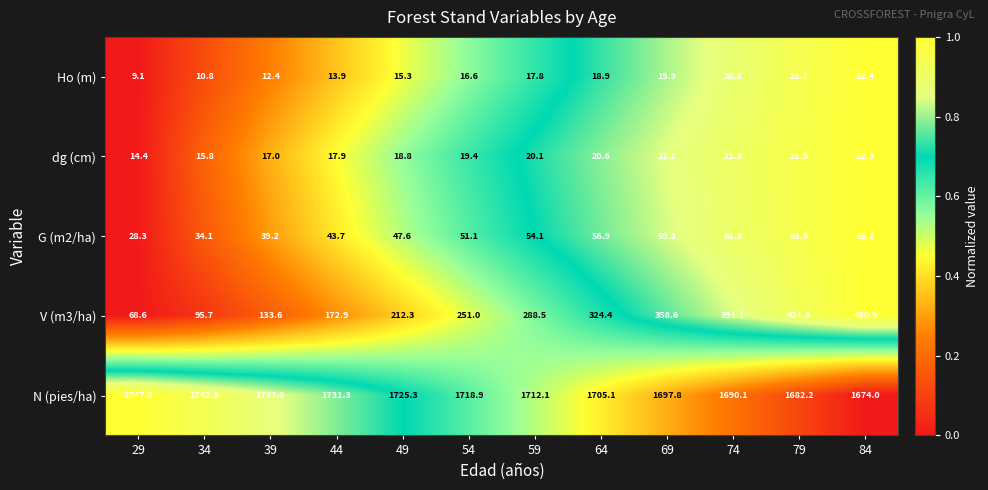

True or false: dg (cm) has a value of 21.9 at 79.

True